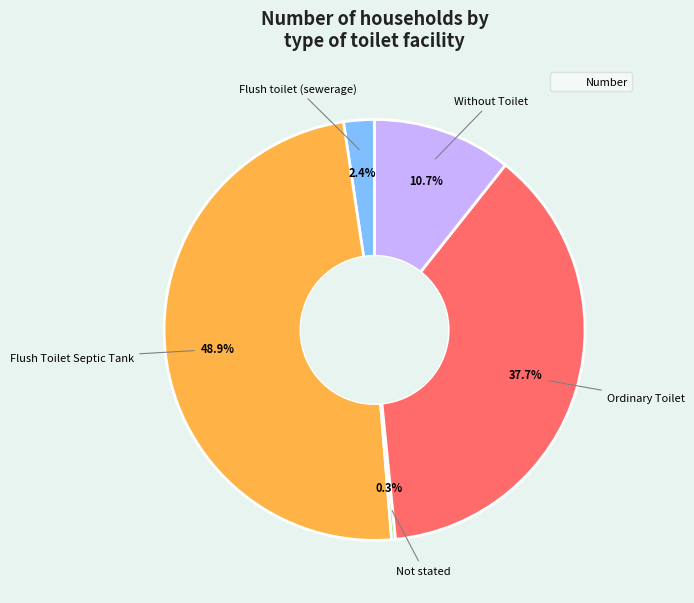

How many segments does this pie chart have?

5